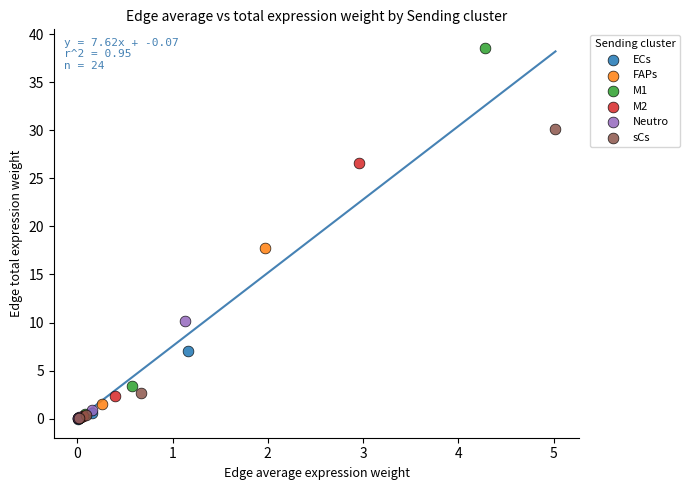

Which series has the largest Y range (max minus min)?

M1